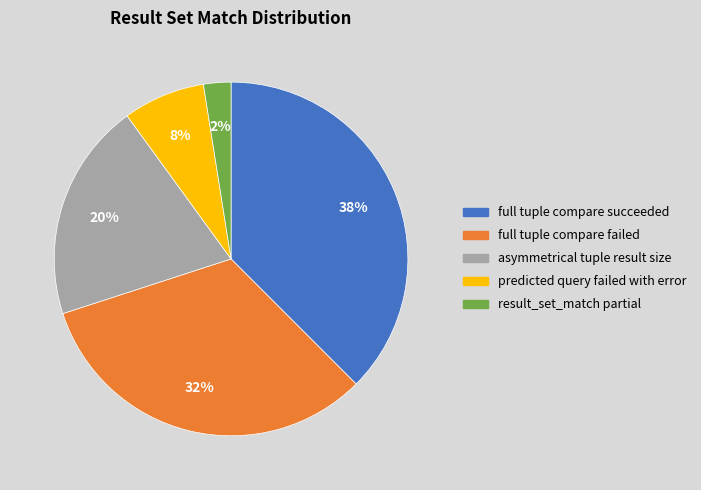

Is there a majority slice in this chart?

No